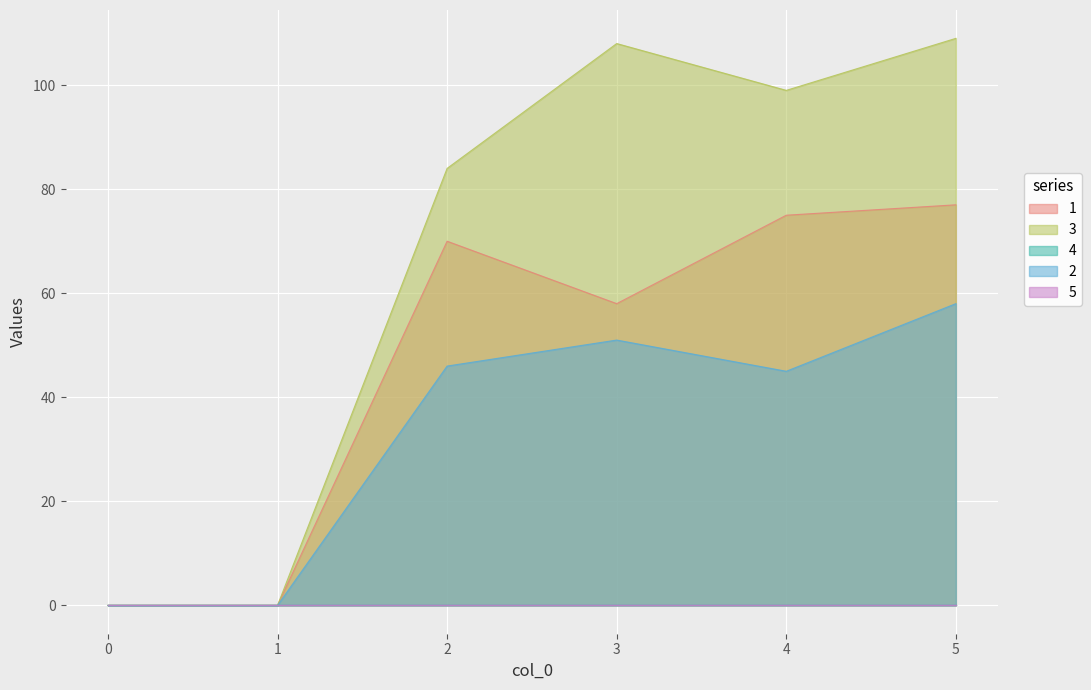

True or false: 2 and 1 intersect in this chart.

False